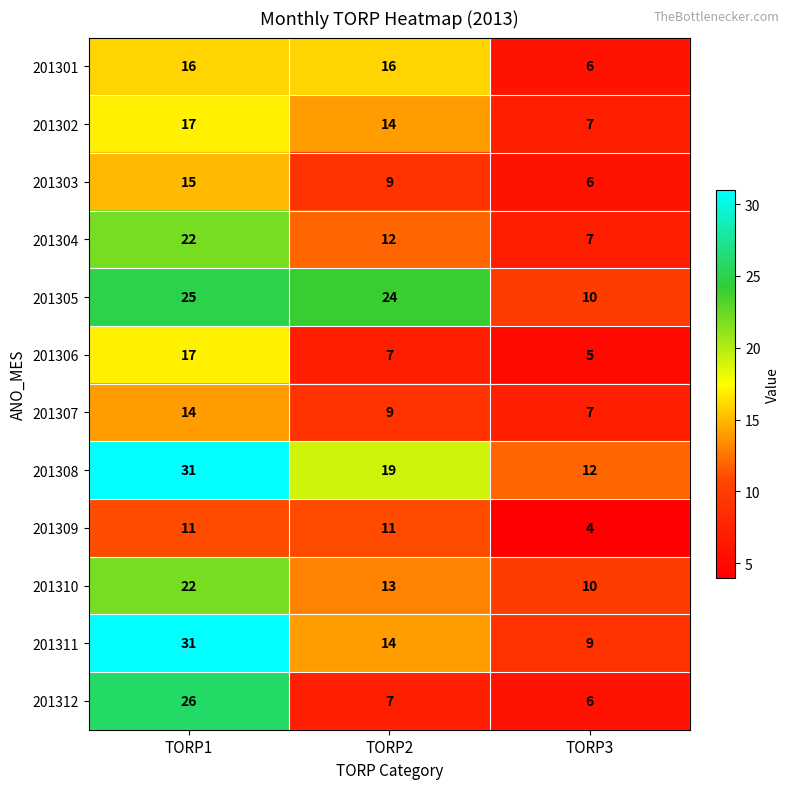

The 201304 series shows 12 at TORP2. True or false?

True